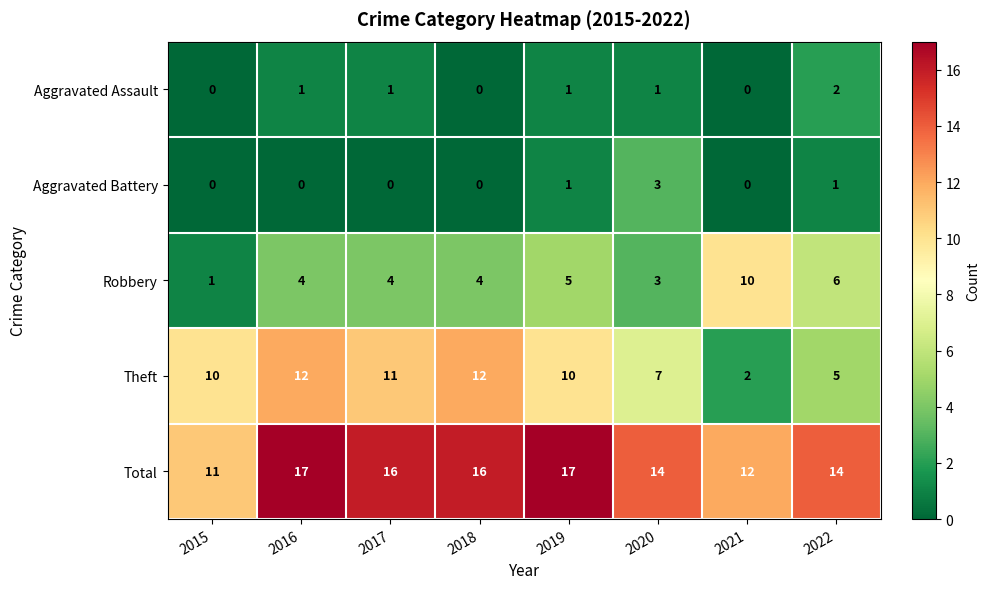

List the series in order of their peak value, highest first.

Total, Theft, Robbery, Aggravated Battery, Aggravated Assault